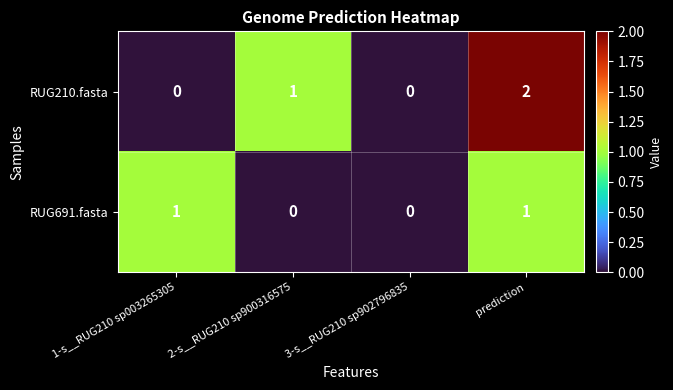

Reading left to right, transcribe all the data shown in this chart.

RUG210.fasta: 1-s__RUG210 sp003265305=0	2-s__RUG210 sp900316575=1	3-s__RUG210 sp902796835=0	prediction=2
RUG691.fasta: 1-s__RUG210 sp003265305=1	2-s__RUG210 sp900316575=0	3-s__RUG210 sp902796835=0	prediction=1